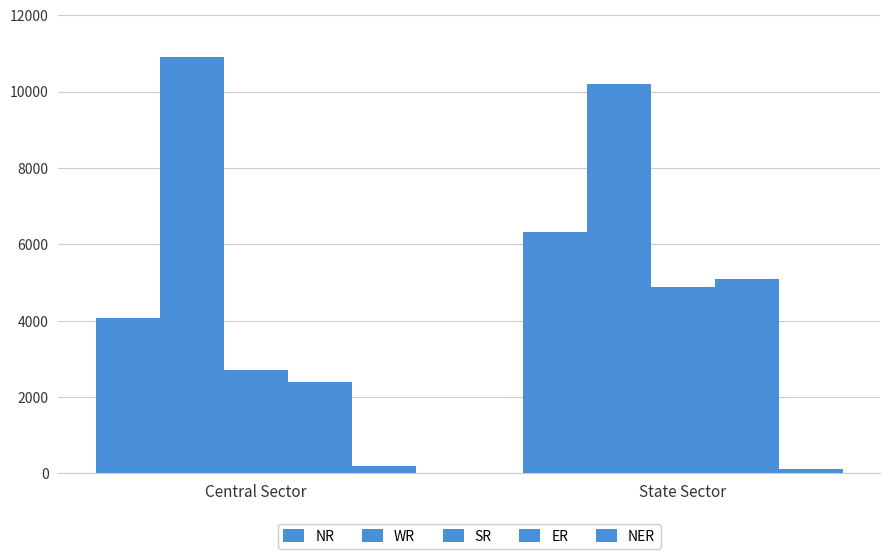

What is the value of the NER bar at the 1st from the left?

200